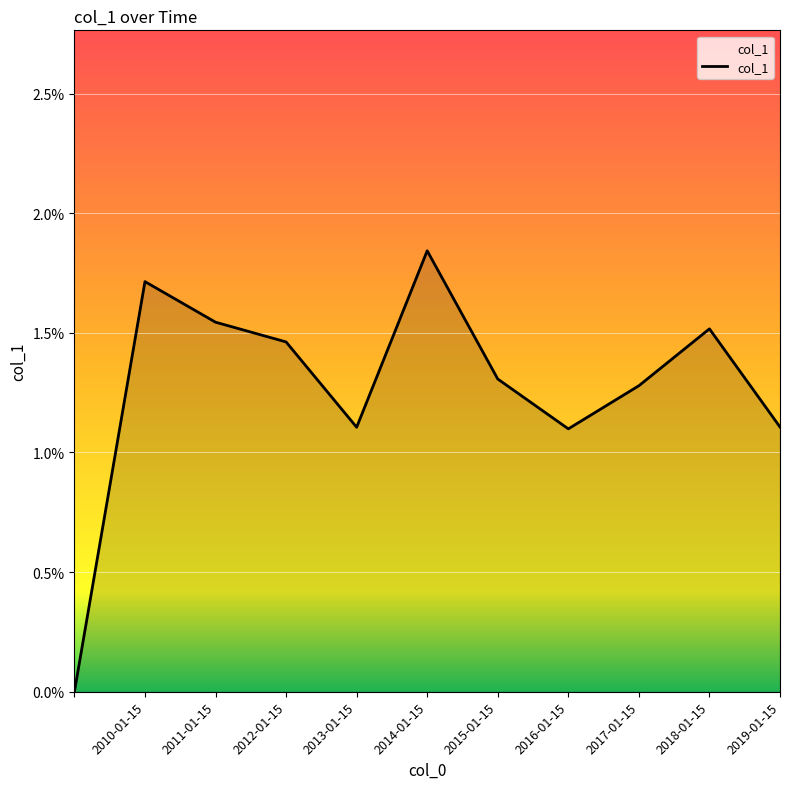

Does the chart display data point markers on the line(s)?

No